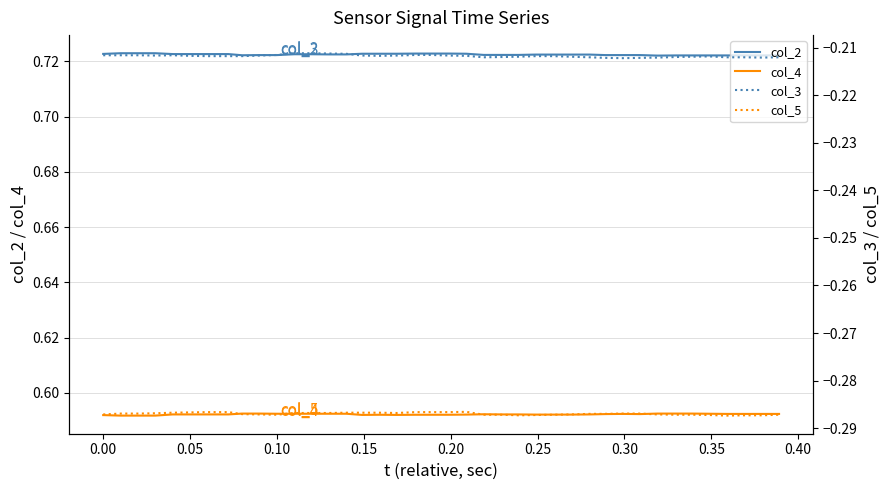

True or false: col_2 and col_4 intersect in this chart.

False